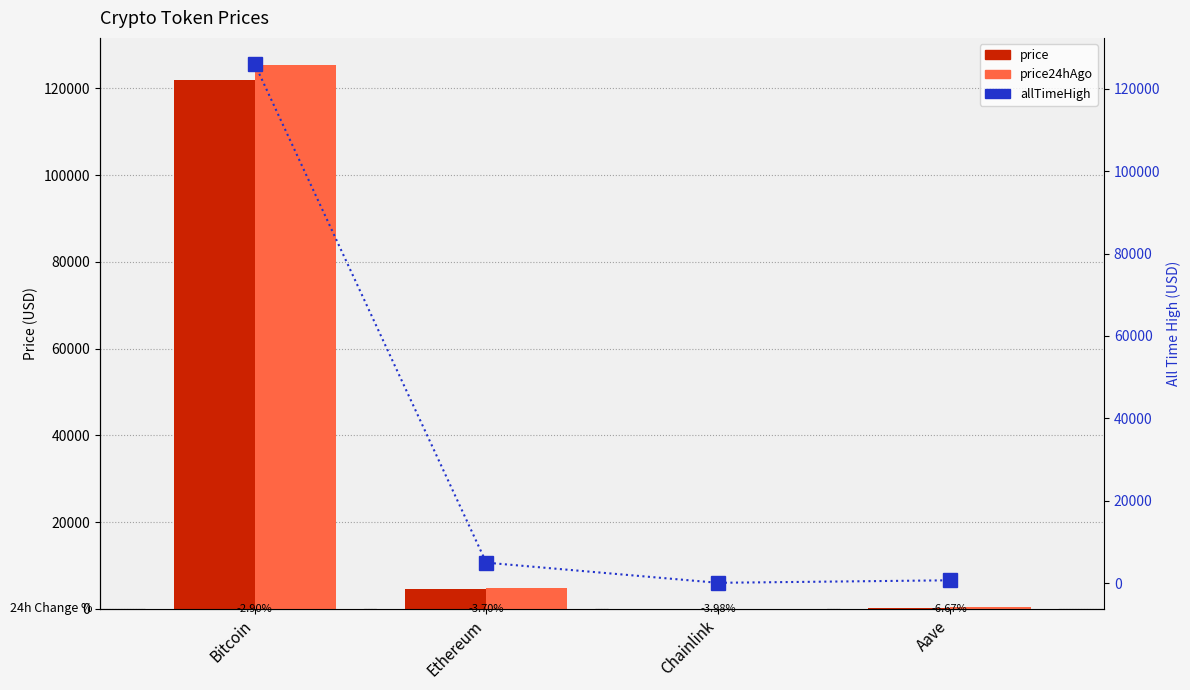

Reading left to right, extract all data points from this chart.

price: 121836.0	4511.9	22.1	280.5
price24hAgo: 125369.0	4679.0	23.0	299.2
allTimeHigh: 126080.0	4946.1	52.7	661.7